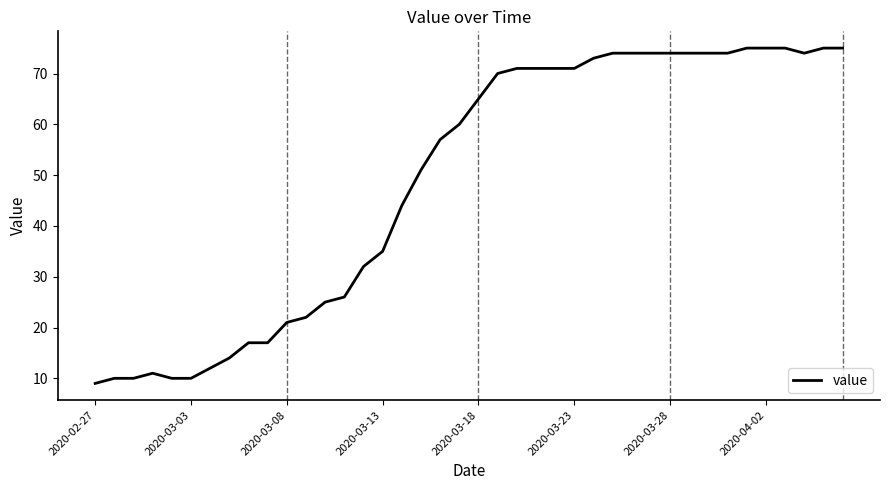

What is the greatest value displayed?

75